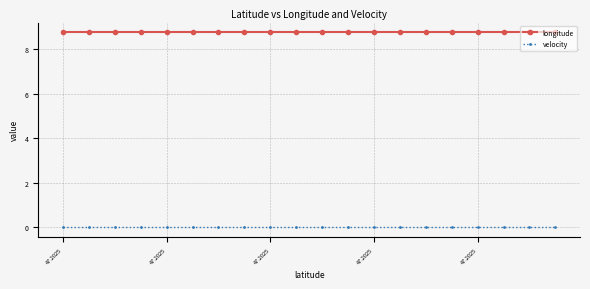

Which series has the largest total across all categories?

longitude